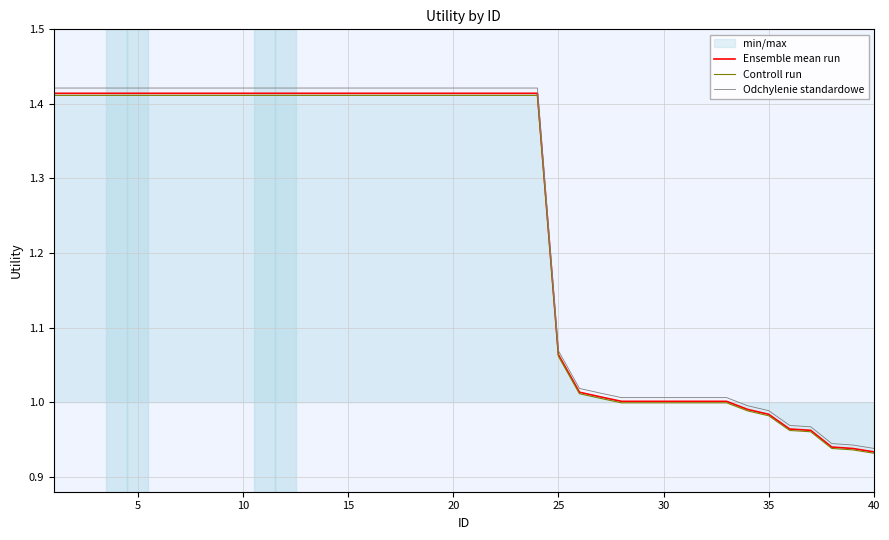

True or false: Controll run and Ensemble mean run cross at least once.

False